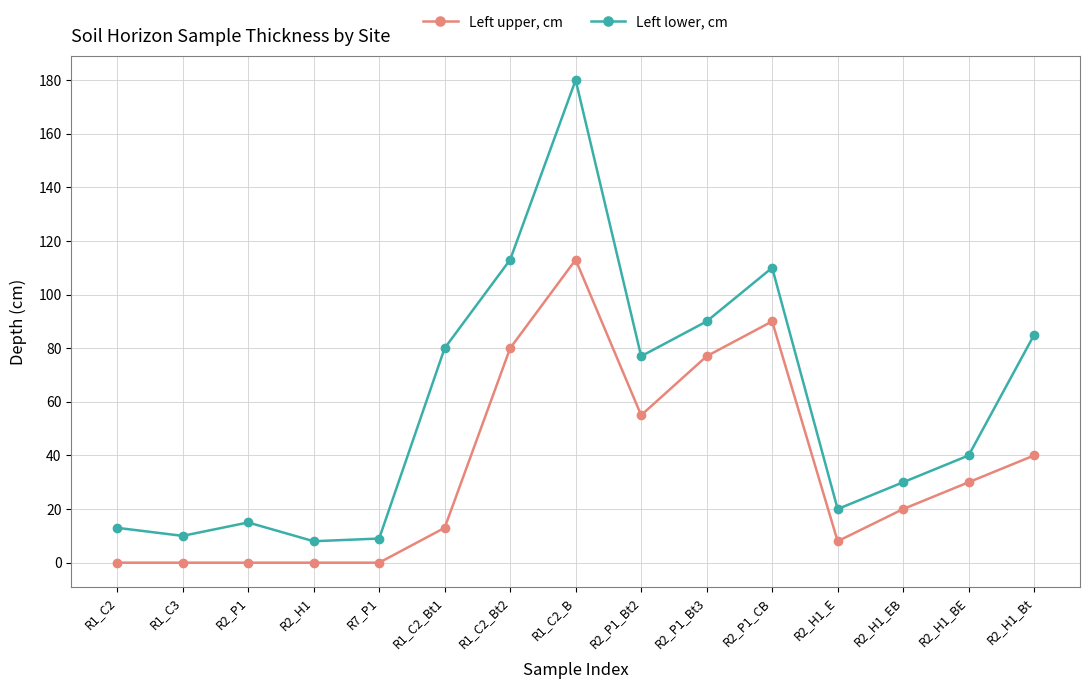

Reading left to right, list all the values displayed in this chart.

Left upper, cm: R1_C2=0	R1_C3=0	R2_P1=0	R2_H1=0	R7_P1=0	R1_C2_Bt1=13	R1_C2_Bt2=80	R1_C2_B=113	R2_P1_Bt2=55	R2_P1_Bt3=77	R2_P1_CB=90	R2_H1_E=8	R2_H1_EB=20	R2_H1_BE=30	R2_H1_Bt=40
Left lower, cm: R1_C2=13	R1_C3=10	R2_P1=15	R2_H1=8	R7_P1=9	R1_C2_Bt1=80	R1_C2_Bt2=113	R1_C2_B=180	R2_P1_Bt2=77	R2_P1_Bt3=90	R2_P1_CB=110	R2_H1_E=20	R2_H1_EB=30	R2_H1_BE=40	R2_H1_Bt=85